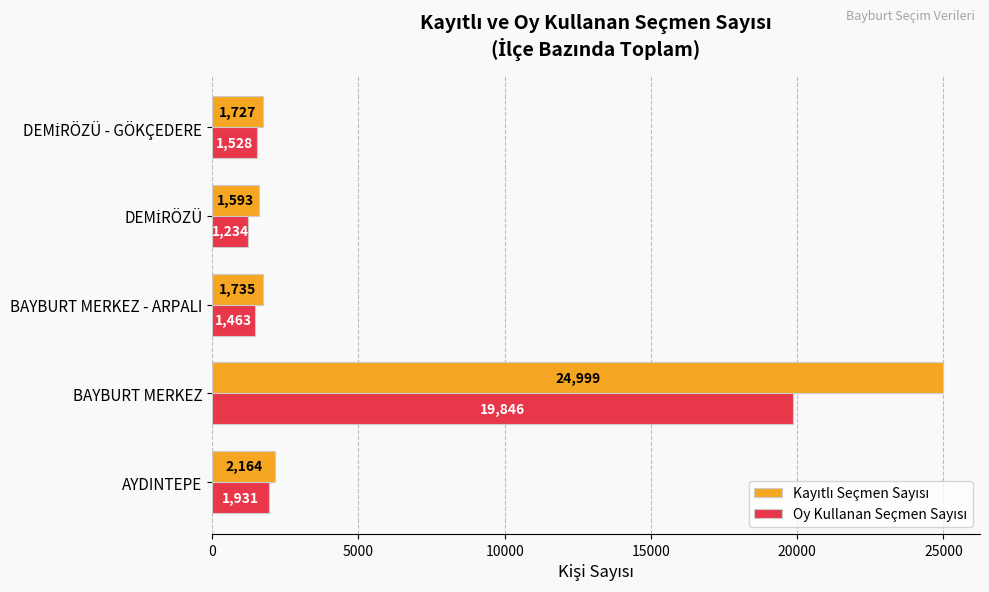

What is the minimum value shown in the chart?

1234